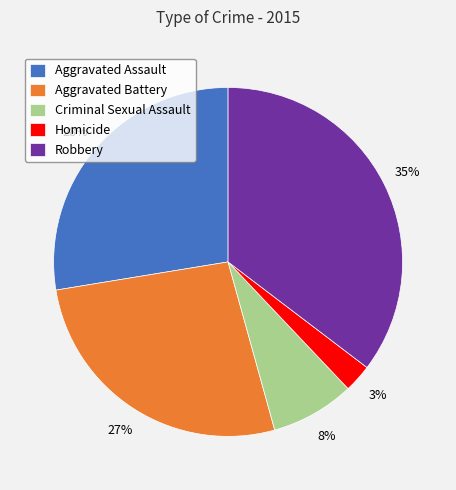

What is the smallest slice in the pie chart?

Homicide